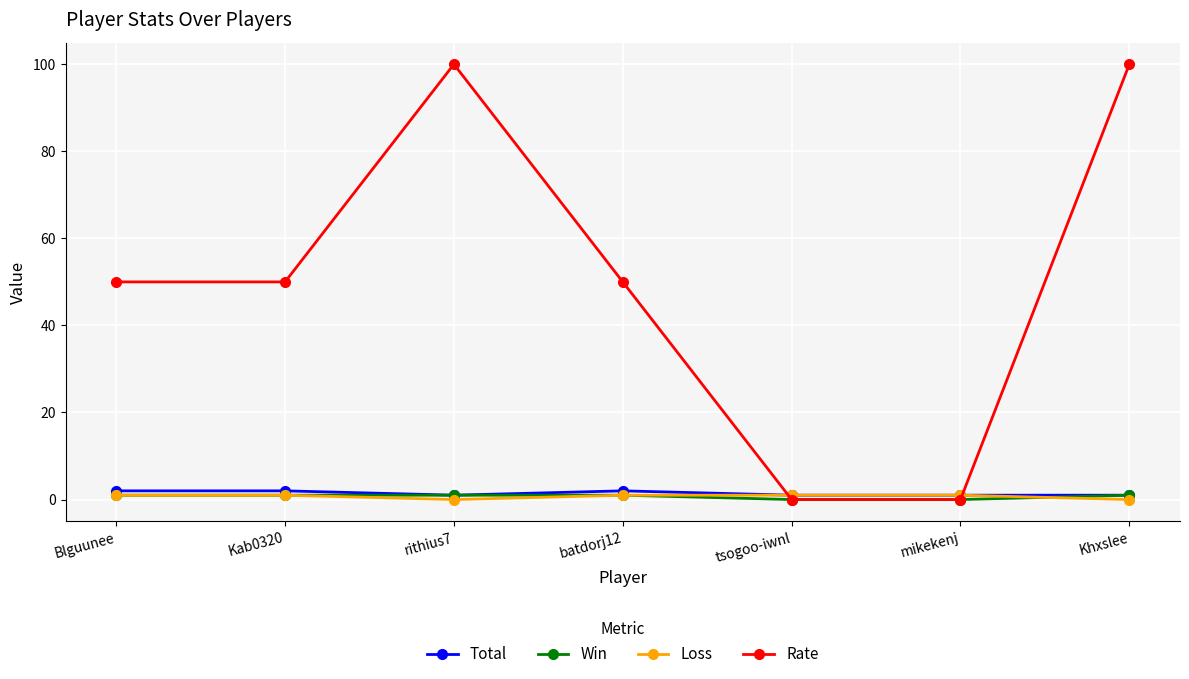

What is the label of the 5th point from the right?

rithius7